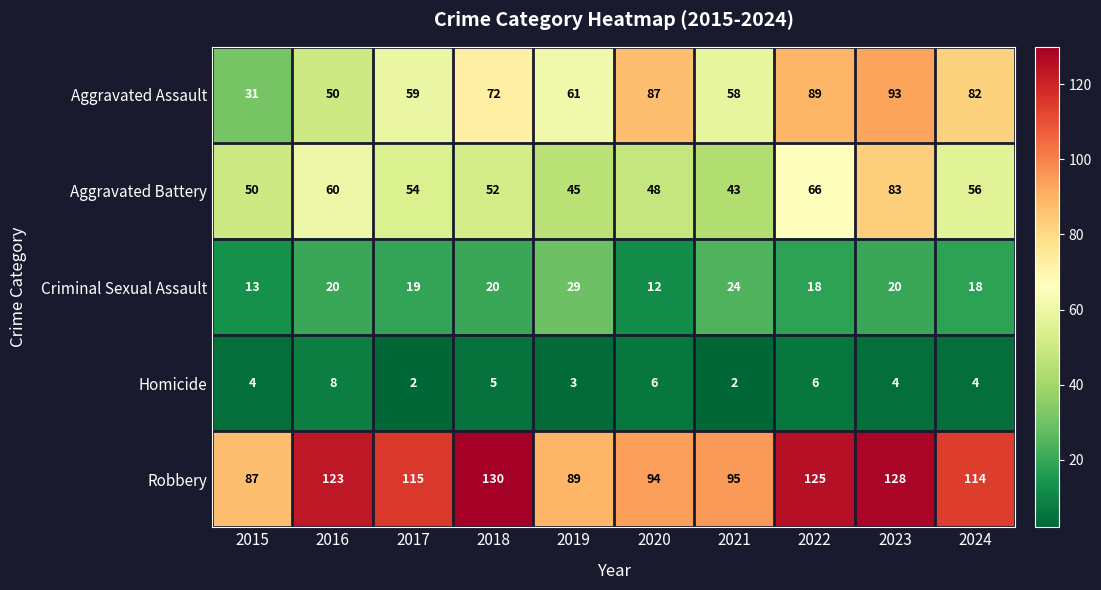

What is the minimum value shown in the chart?

2